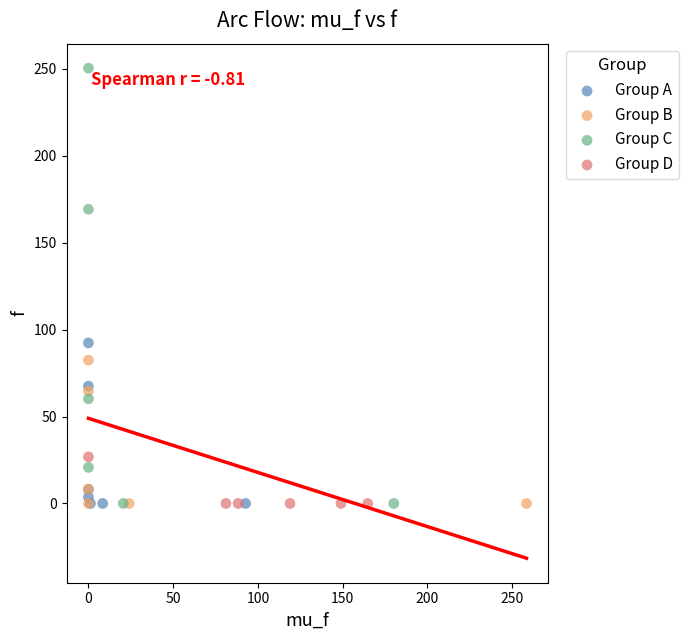

Which series contains the highest Y value?

Group C